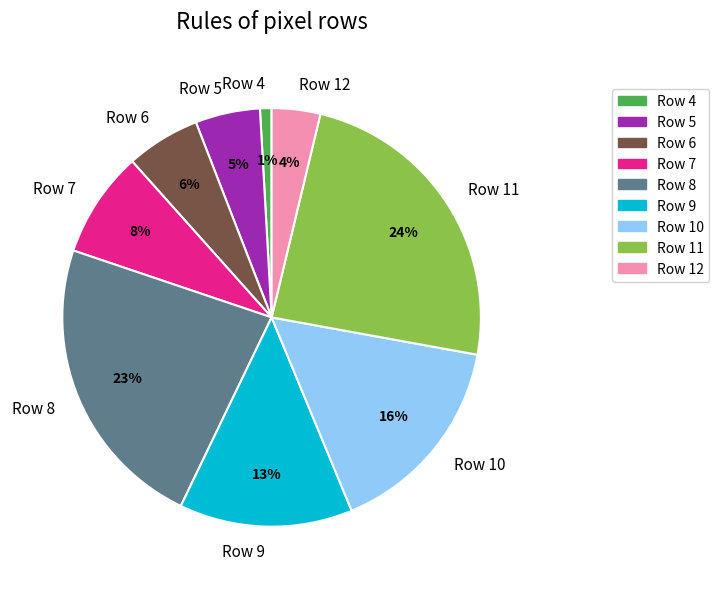

Combined, do Row 9 and Row 8 account for over 50%?

No